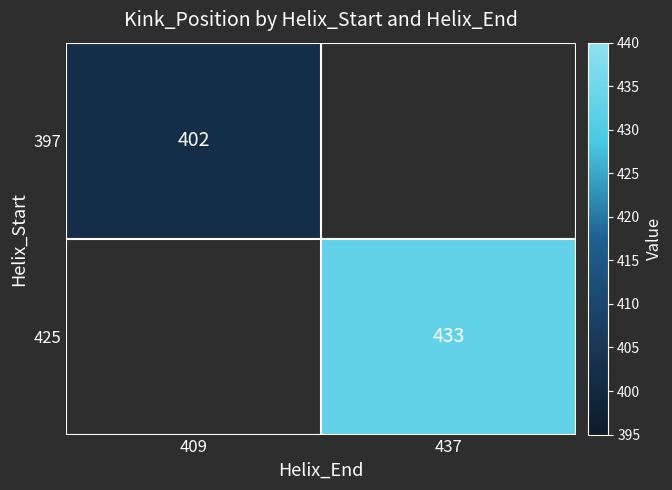

The value of 425 at 437 is 433. True or false?

True